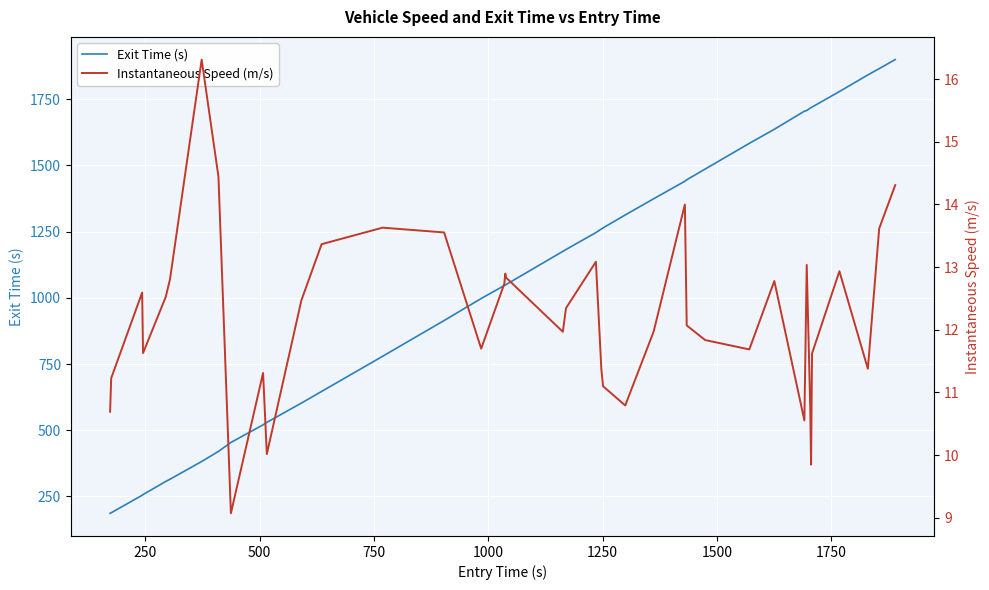

What is the value of the Instantaneous Speed (m/s) point at the 28th from the left?

12.1